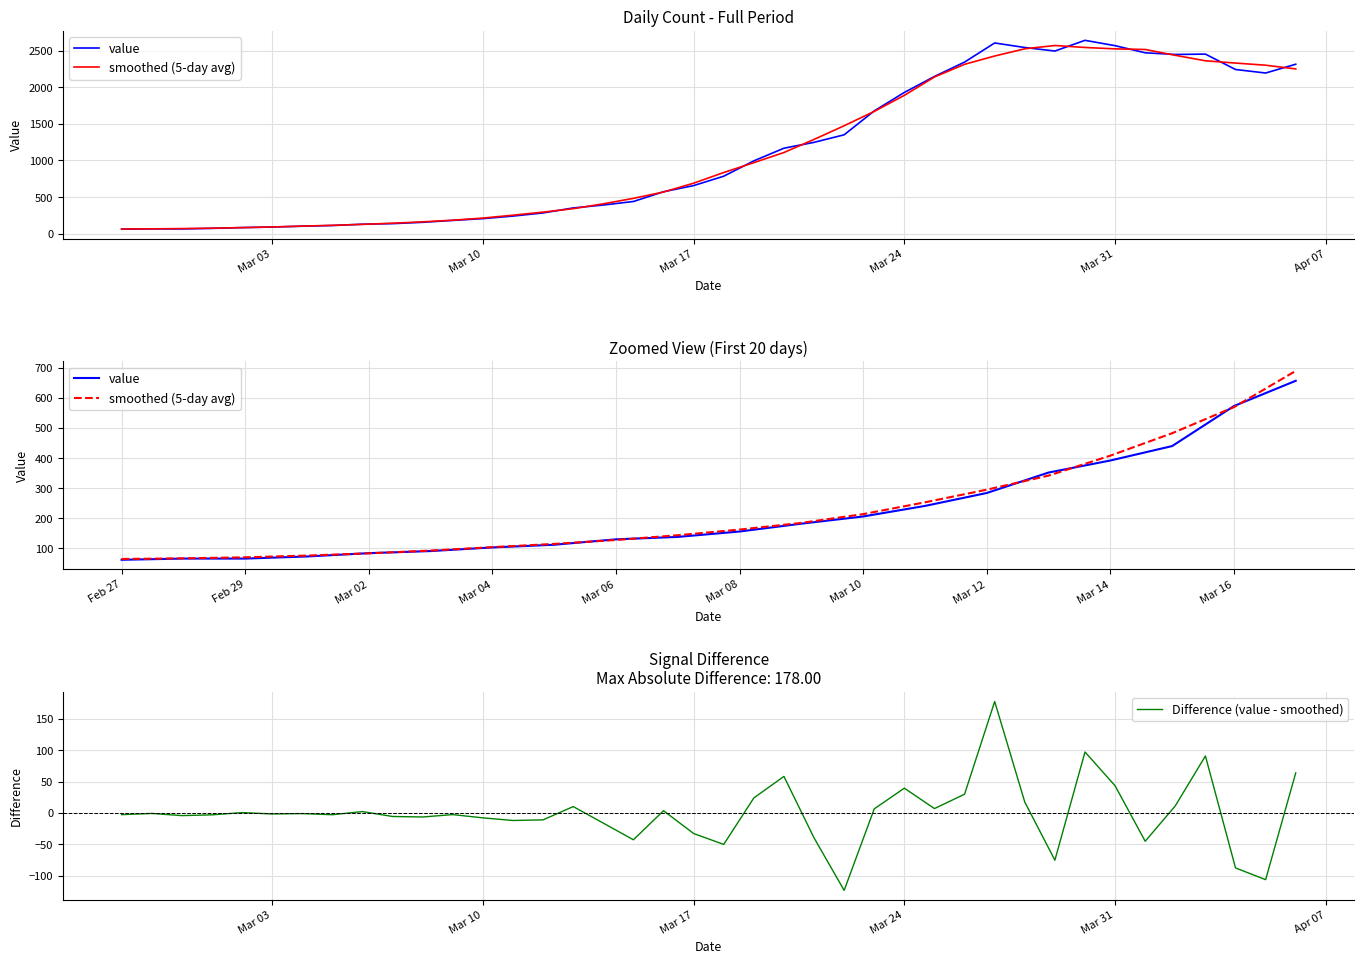

At which label is the value closest to 1350?

2020-03-22